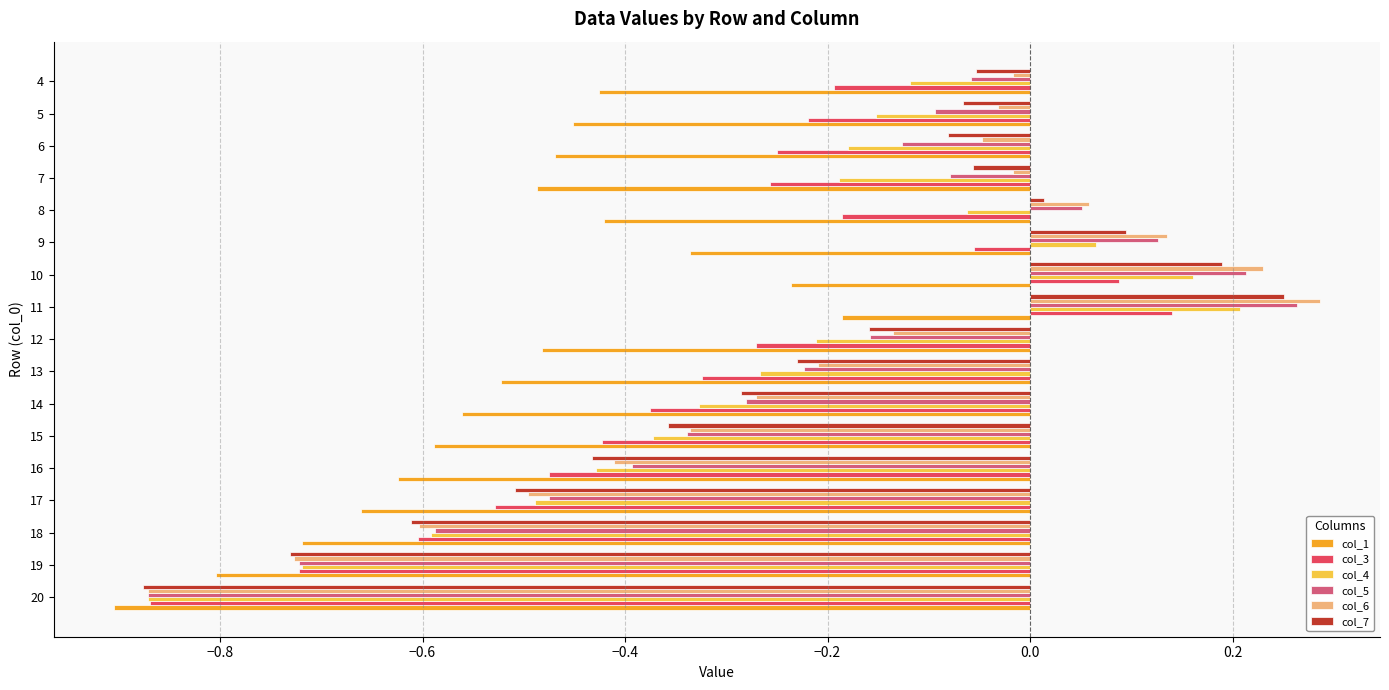

The value of col_6 at 13 is -0.1. True or false?

False